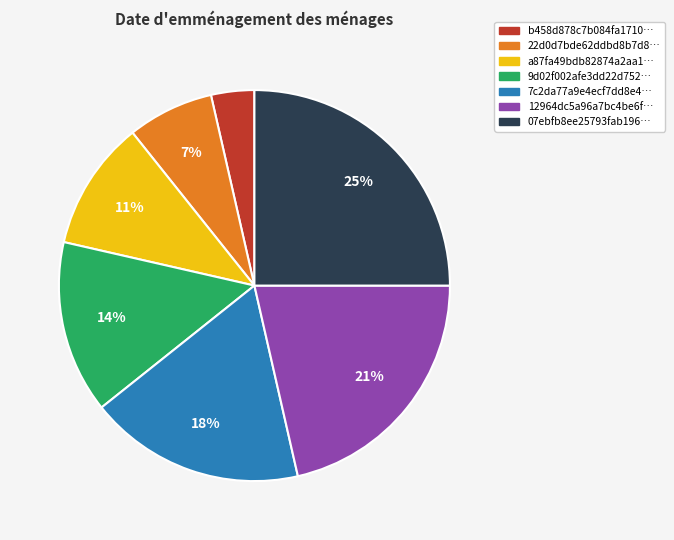

To the nearest percent, what is the average slice percentage?

14%